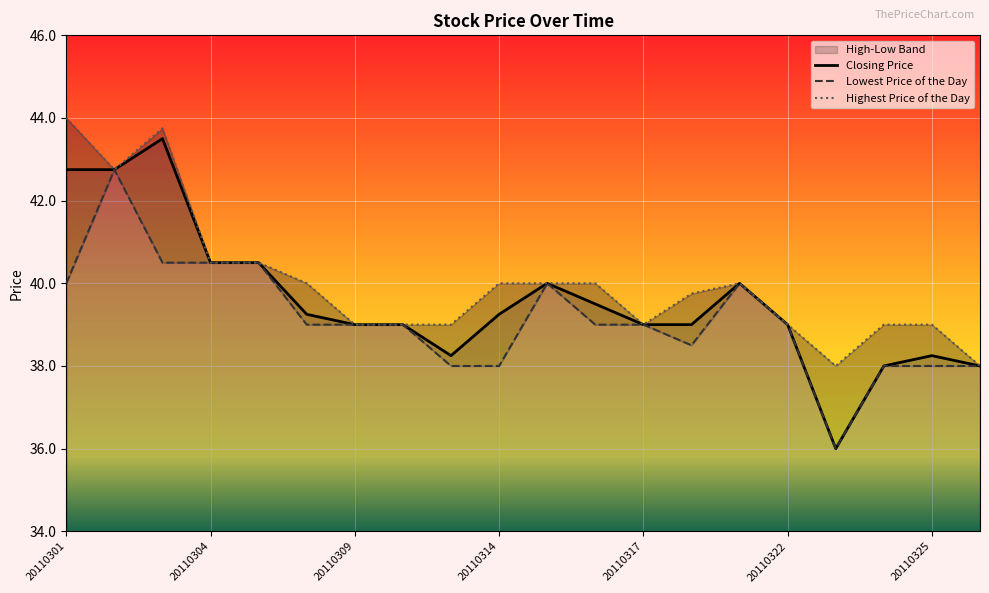

Reading left to right, transcribe all the data shown in this chart.

Closing Price: 42.8	42.8	43.5	40.5	40.5	39.2	39.0	39.0	38.2	39.2	40.0	39.5	39.0	39.0	40.0	39.0	36.0	38.0	38.2	38.0
Lowest Price of the Day: 40.0	42.8	40.5	40.5	40.5	39.0	39.0	39.0	38.0	38.0	40.0	39.0	39.0	38.5	40.0	39.0	36.0	38.0	38.0	38.0
Highest Price of the Day: 44.0	42.8	43.8	40.5	40.5	40.0	39.0	39.0	39.0	40.0	40.0	40.0	39.0	39.8	40.0	39.0	38.0	39.0	39.0	38.0